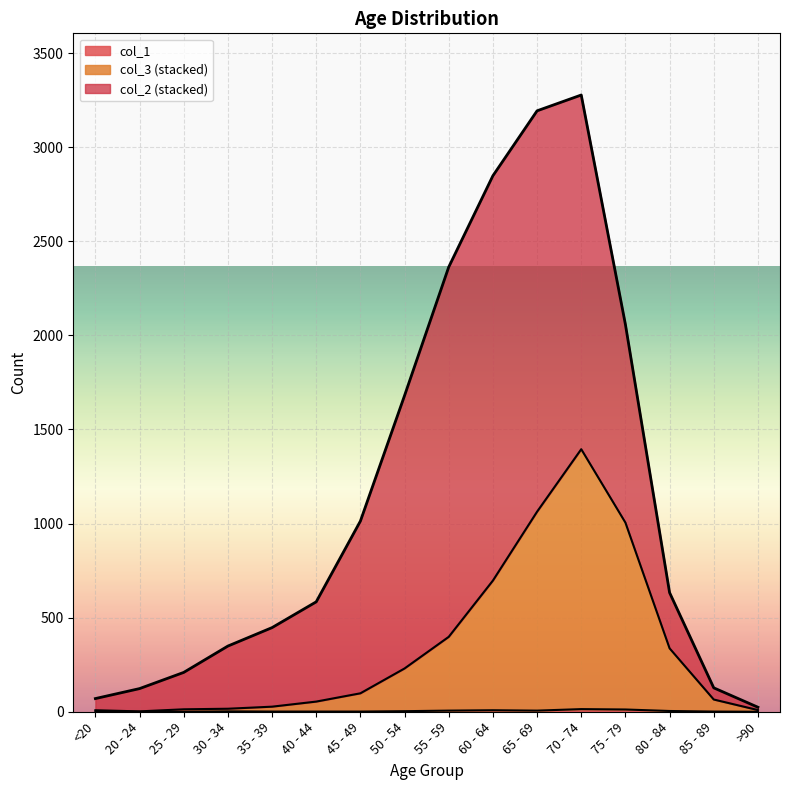

True or false: col_1 and col_3 intersect in this chart.

False